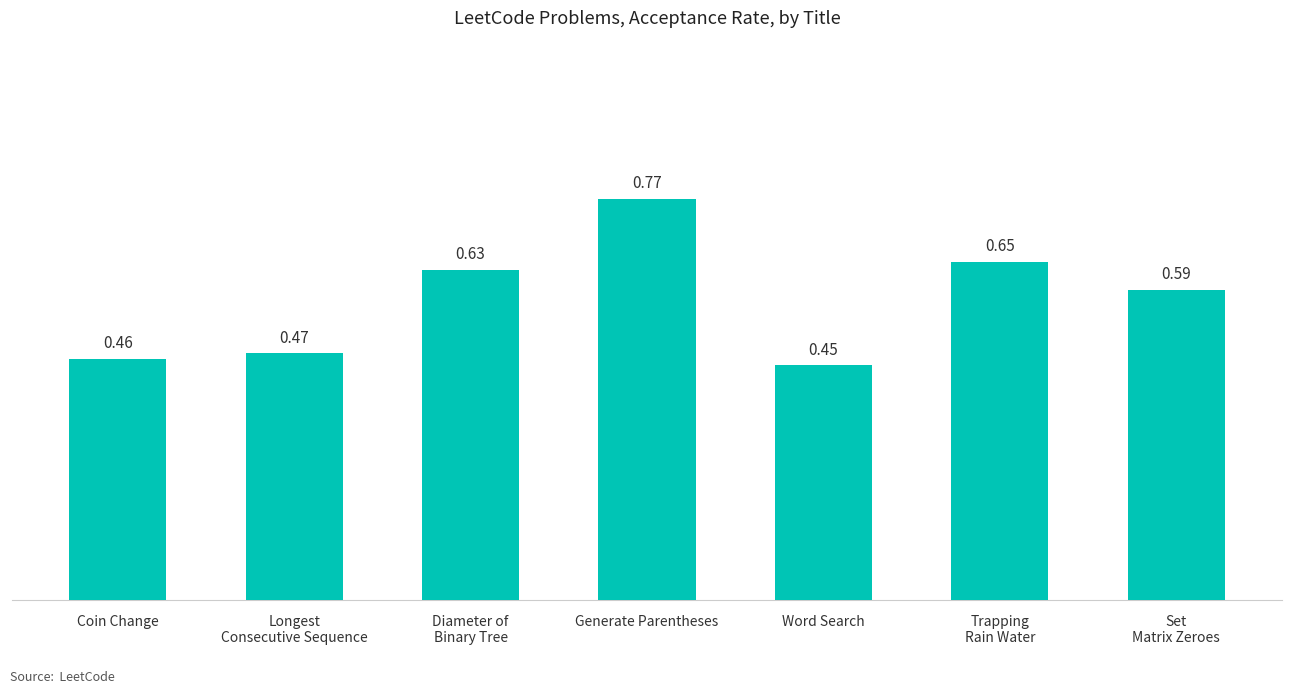

Are the bars grouped side by side (vs. stacked)?

No